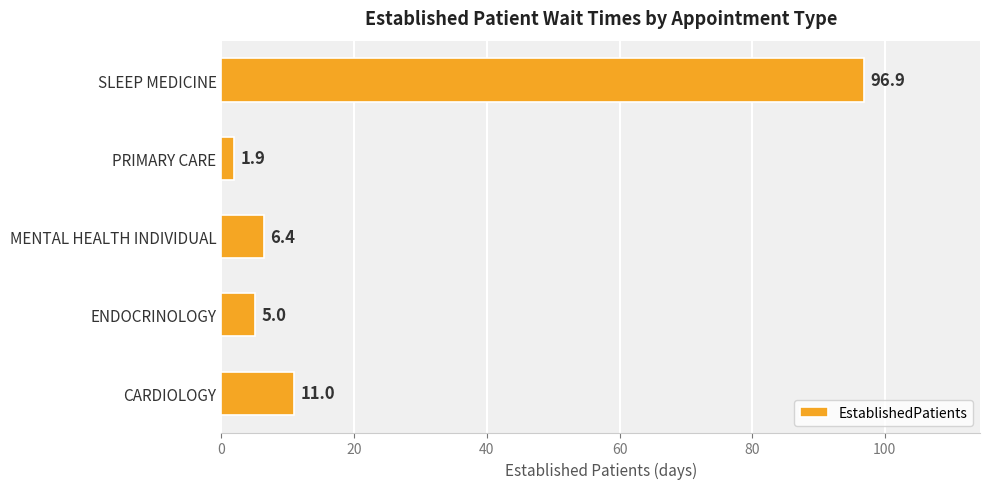

The chart shows a value of 96.9 at SLEEP MEDICINE. True or false?

True